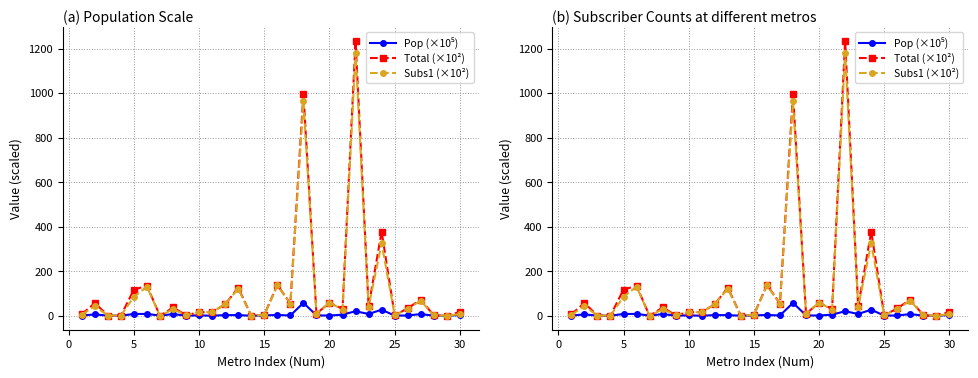

True or false: Total (×10²) and Subs1 (×10²) cross at least once.

False